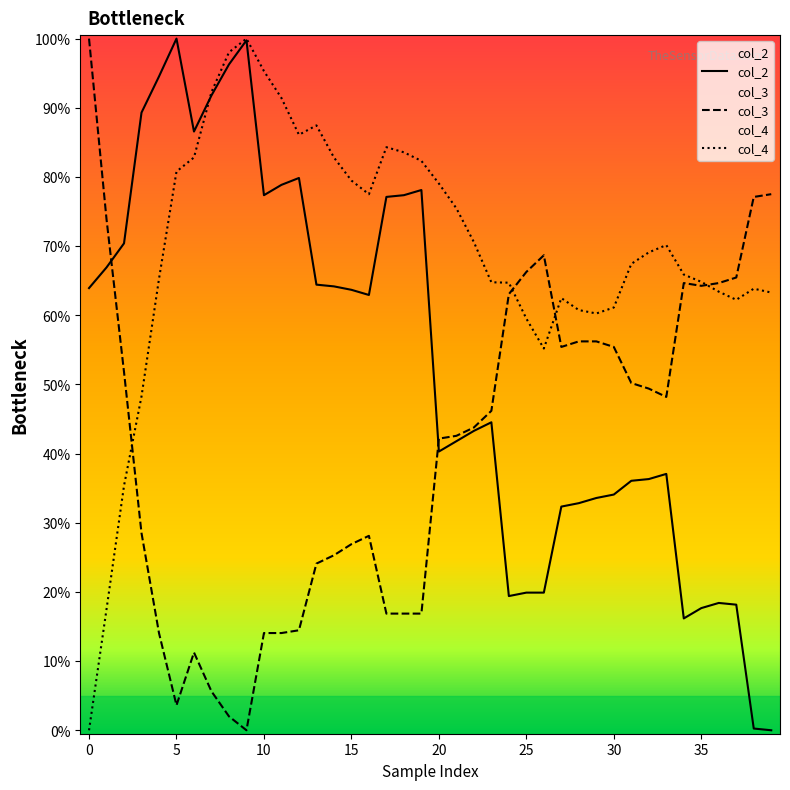

Which series has the largest total across all categories?

col_4